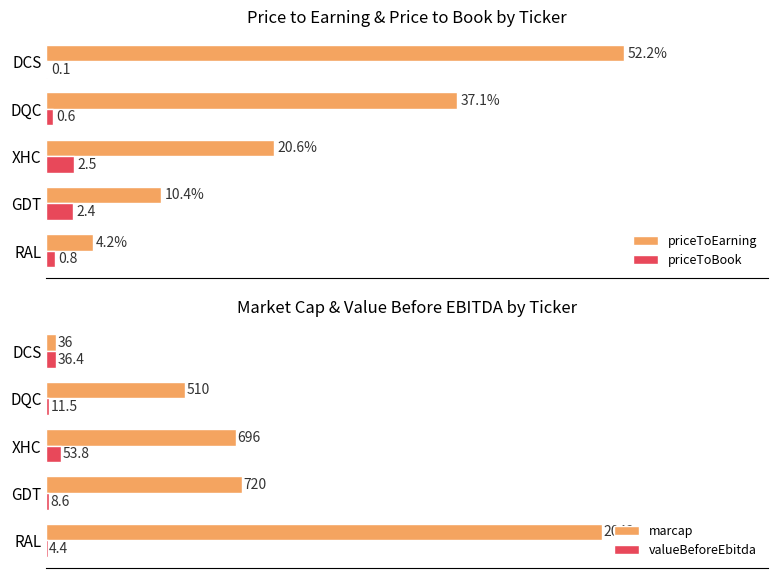

Between 0 and 10, which series saw the biggest shift?

marcap